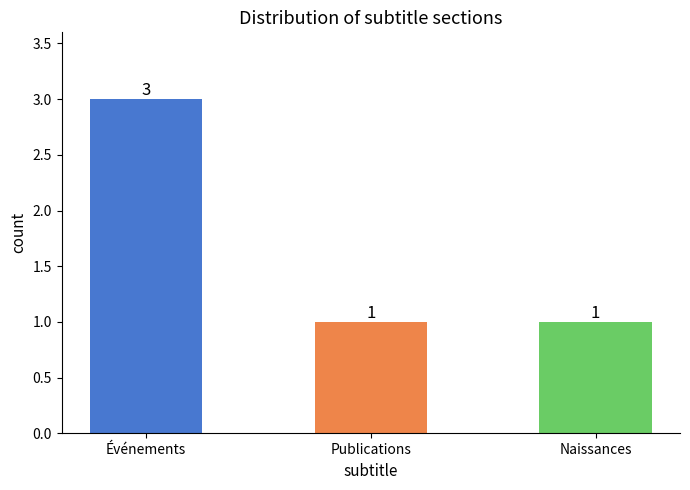

What is the ratio of the value at Événements to the value at Naissances?

3.0